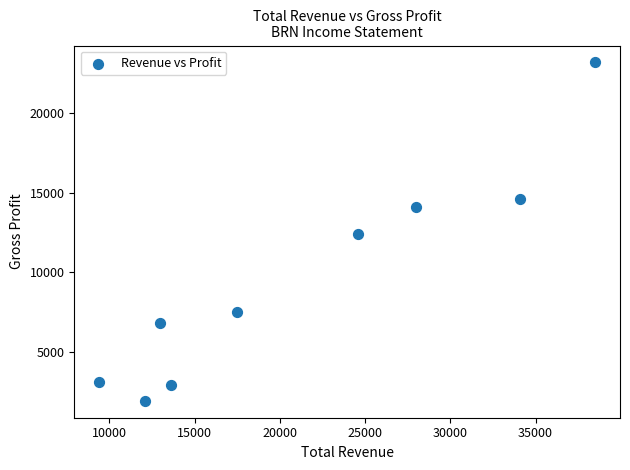

What is the range of Y values (max minus min)?

21300